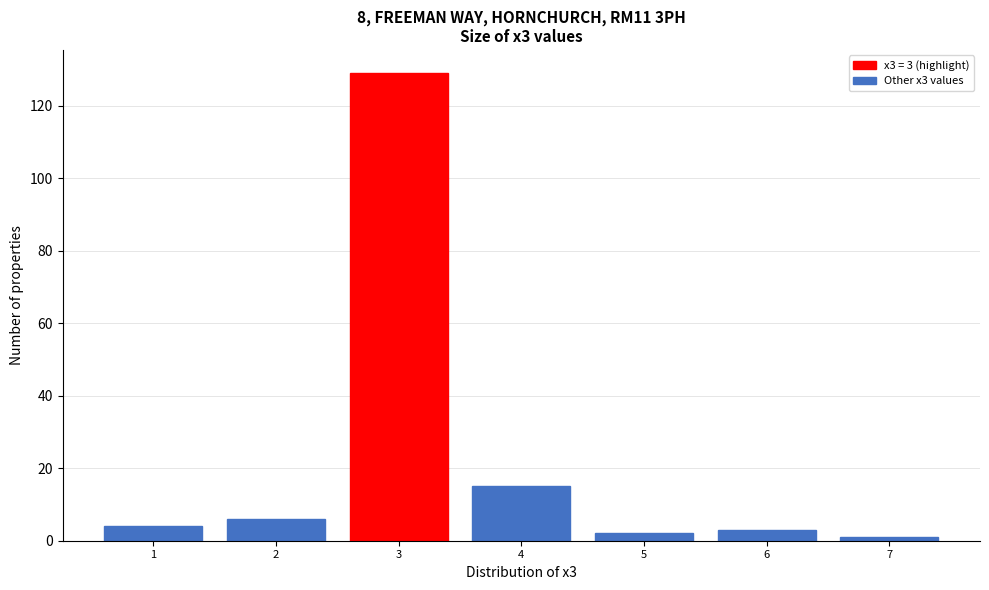

Reading left to right, list all the values displayed in this chart.

4	6	129	15	2	3	1